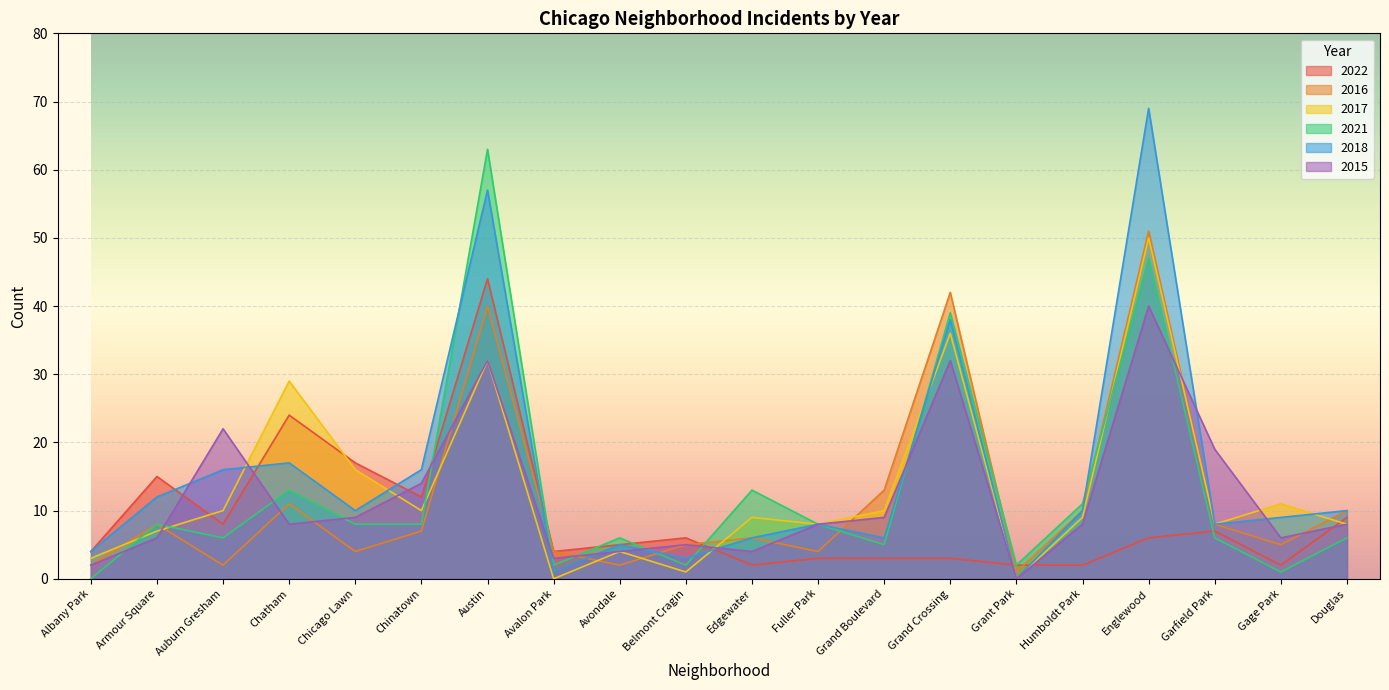

Between which two adjacent categories do 2015 and 2016 first intersect?

Armour Square and Auburn Gresham